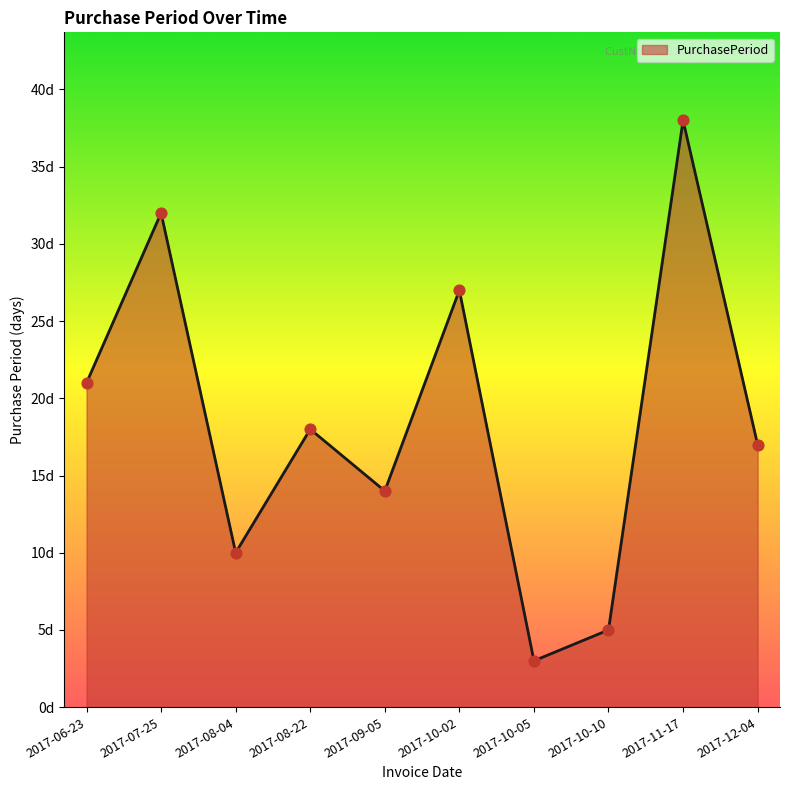

Does the chart have visible grid lines?

No